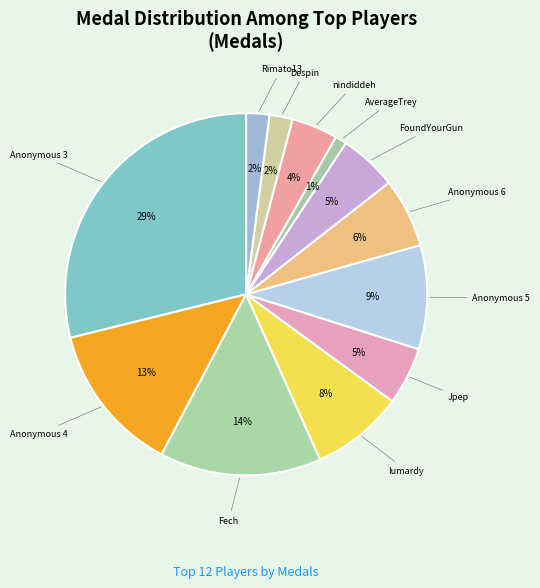

Rank the categories by value from lowest to highest.

AverageTrey, Despin, Rimato13, nindiddeh, Jpep, FoundYourGun, Anonymous 6, lumardy, Anonymous 5, Anonymous 4, Fech, Anonymous 3